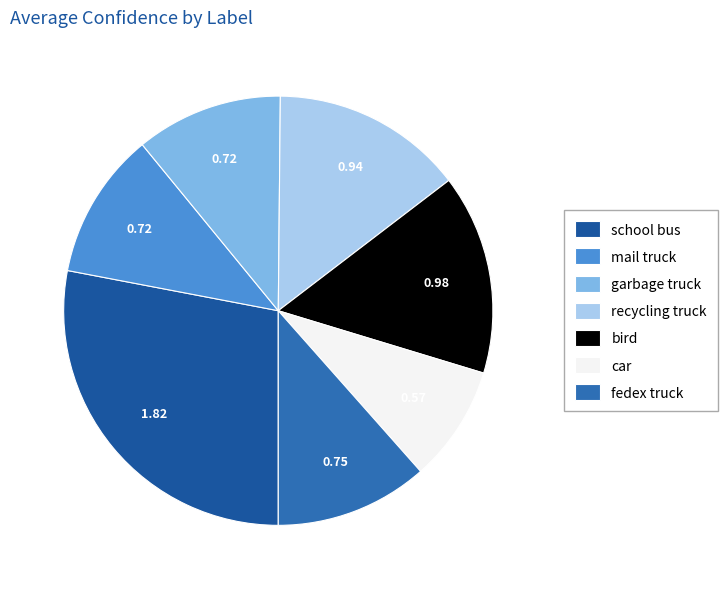

Does fedex truck account for over 50% of the chart?

No